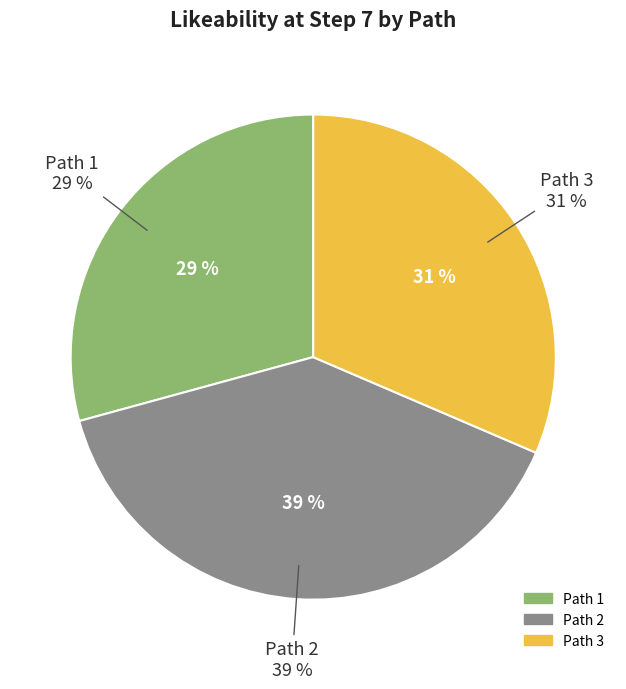

Do Path 3 and Path 2 together represent more than half of the pie?

Yes